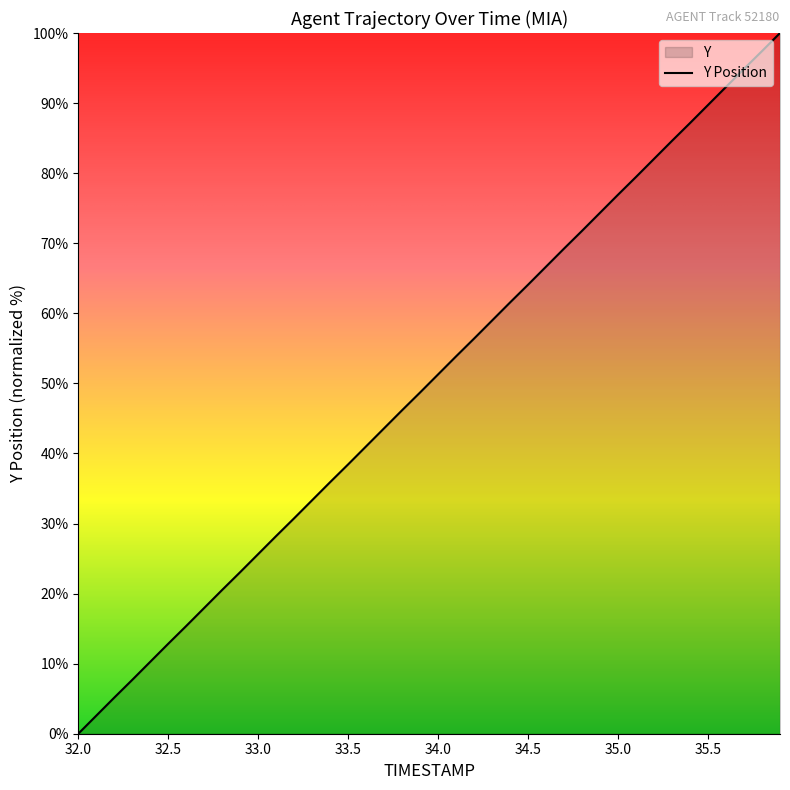

What is the difference between the maximum and second lowest values?

97.4